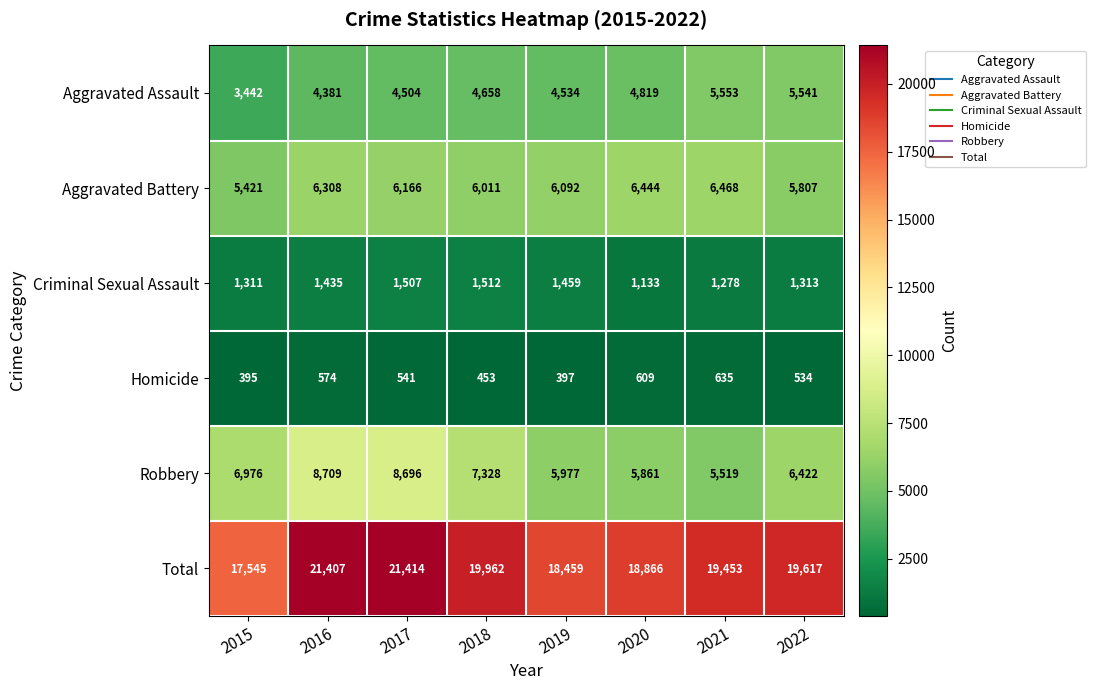

What is the spread (max minus min) of values at 2020?

18257